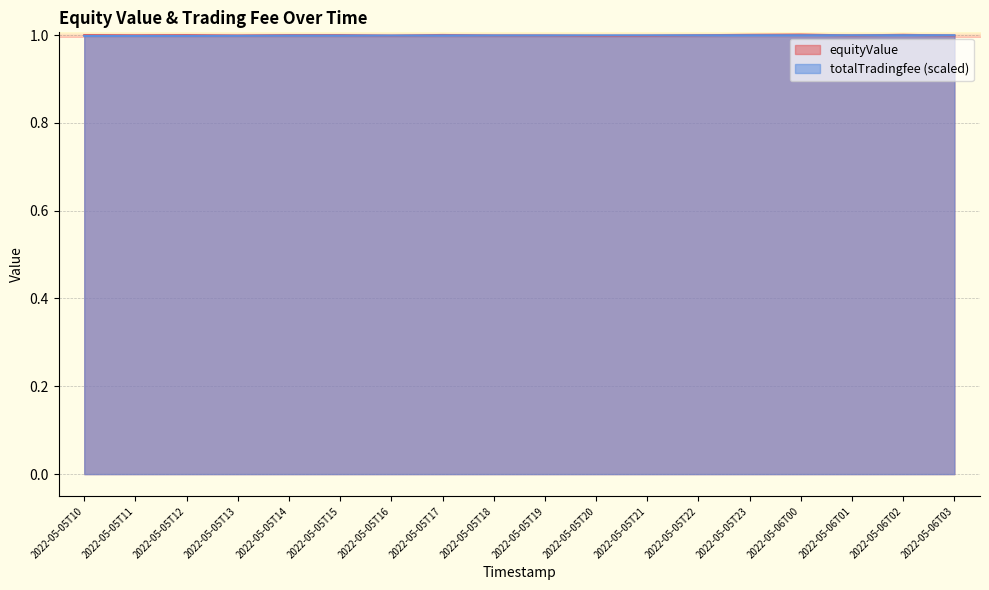

True or false: equityValue and totalTradingfee intersect in this chart.

True